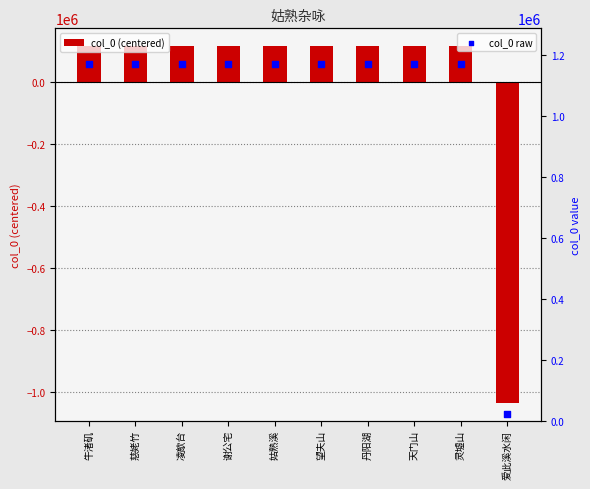

Which series reaches the minimum Y coordinate?

col_0 (centered)